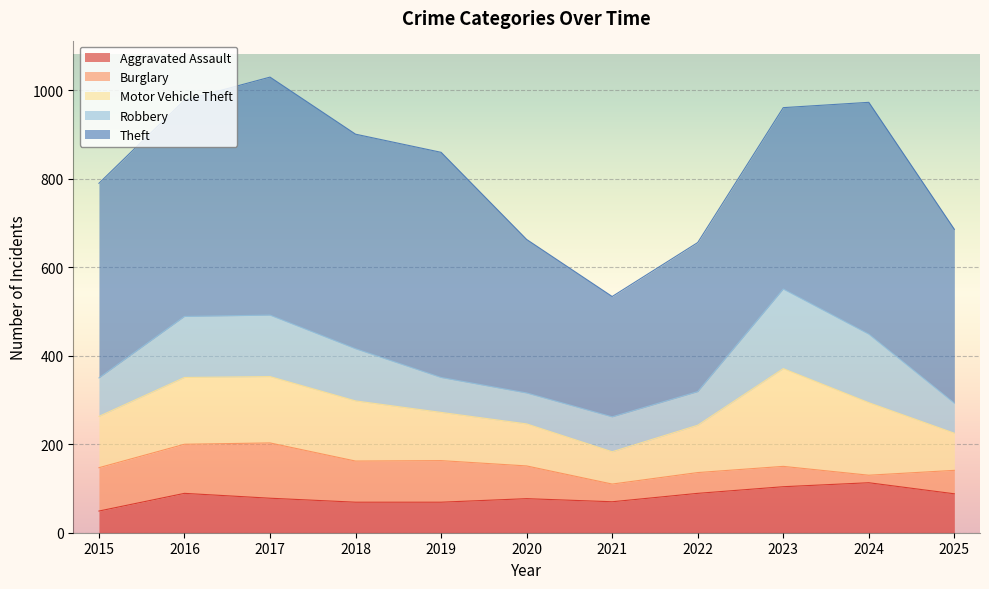

How many data points in Robbery are above 87?

5